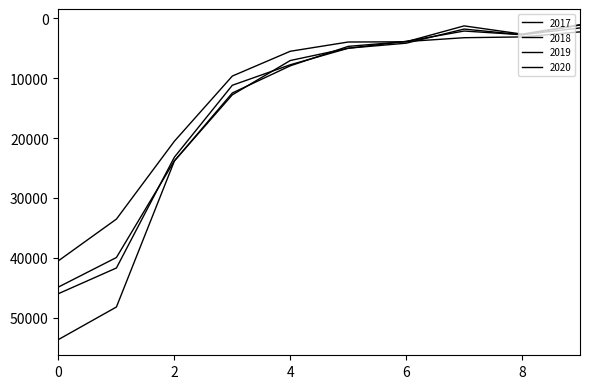

How many values in the 2018 series exceed 7066?

5